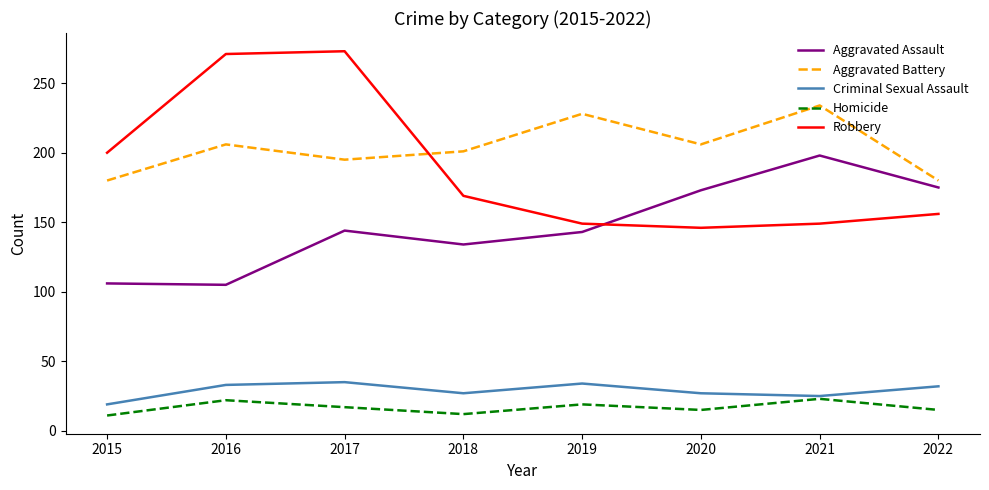

What are all the series names shown in the legend?

Aggravated Assault, Aggravated Battery, Criminal Sexual Assault, Homicide, Robbery